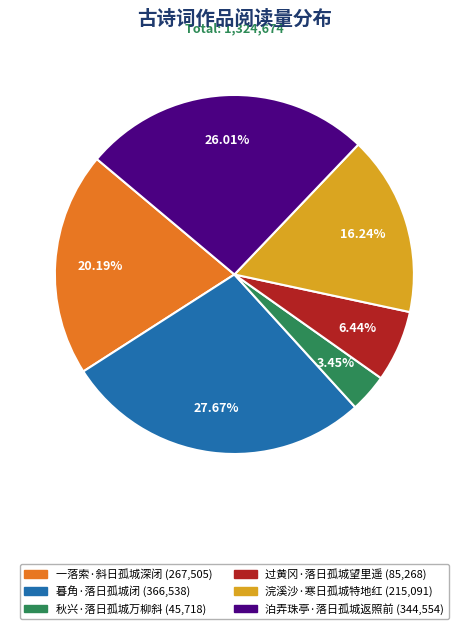

Is 一落索·斜日孤城深闭 the majority of the pie?

No